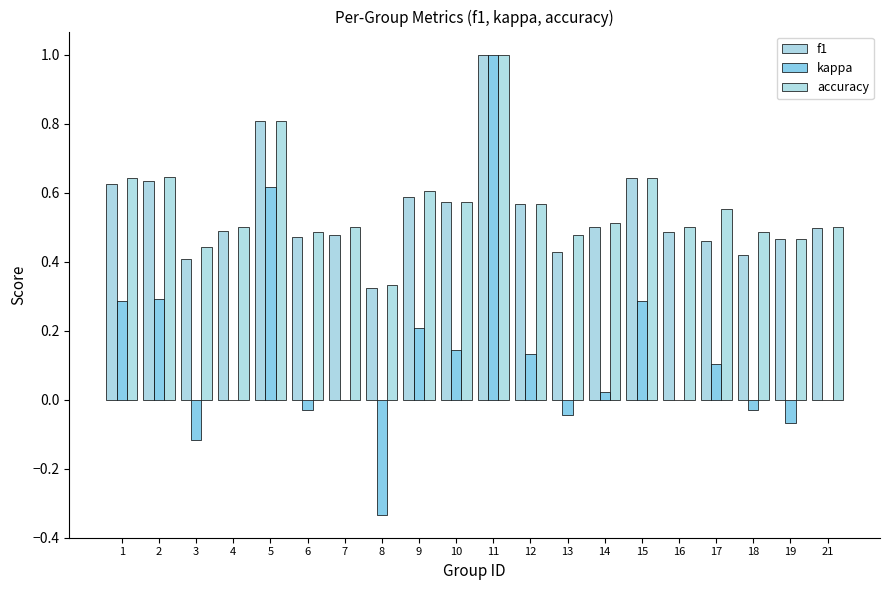

How many categories are shown in the chart?

20